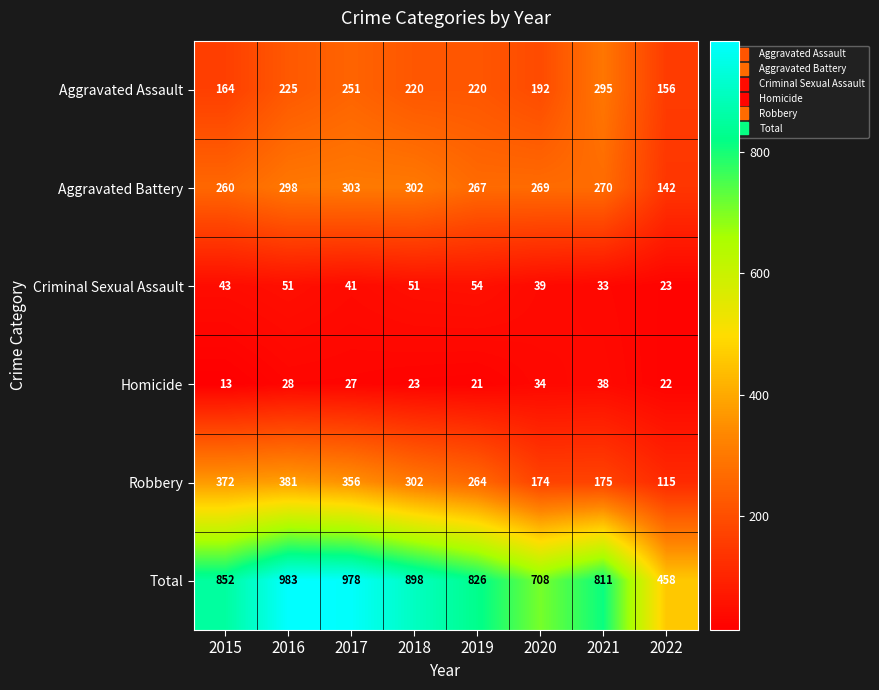

Rank the series by their maximum value, from highest to lowest.

Total, Robbery, Aggravated Battery, Aggravated Assault, Criminal Sexual Assault, Homicide